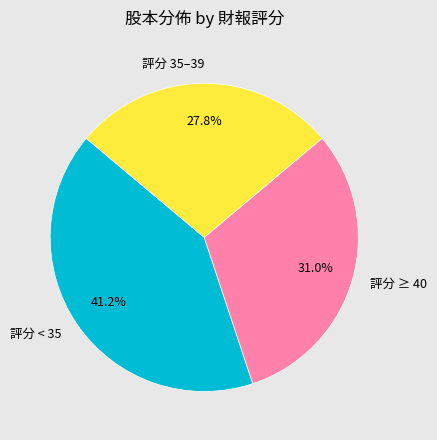

How many slices are in this pie chart?

3